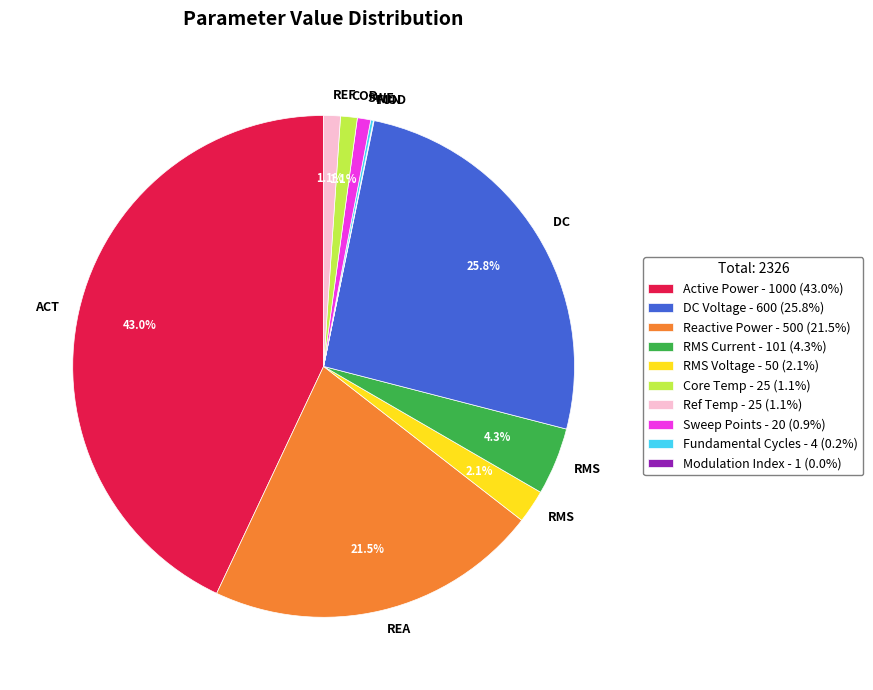

Does any single category account for the majority?

No